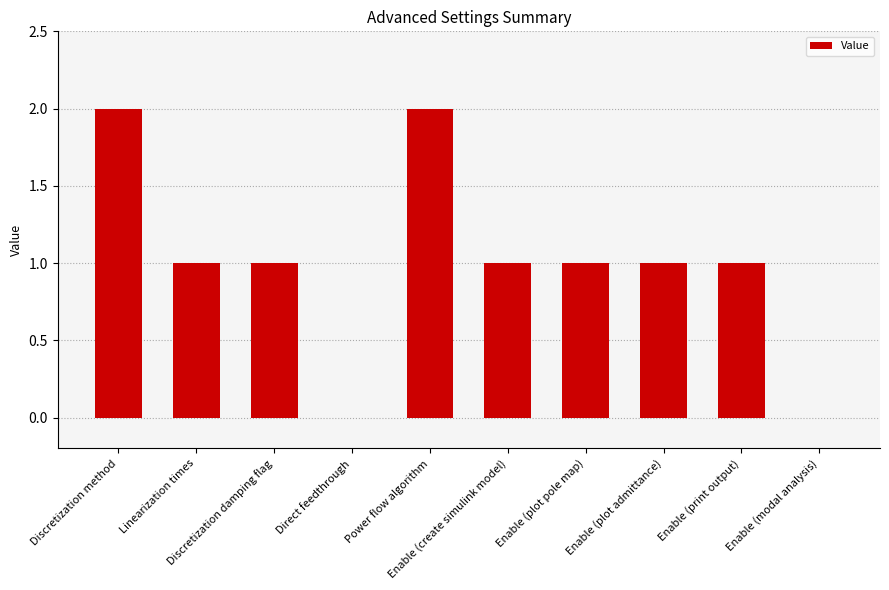

Count the number of categories in the chart.

10